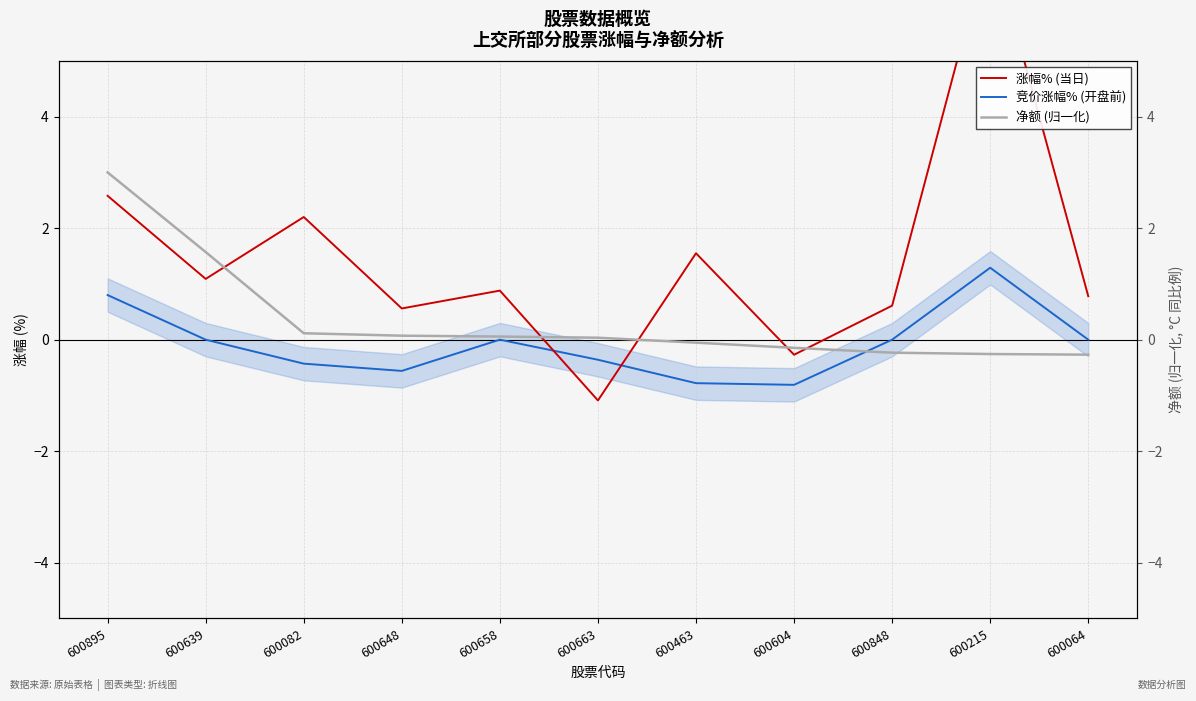

What is the label of the 2nd point from the left?

600639